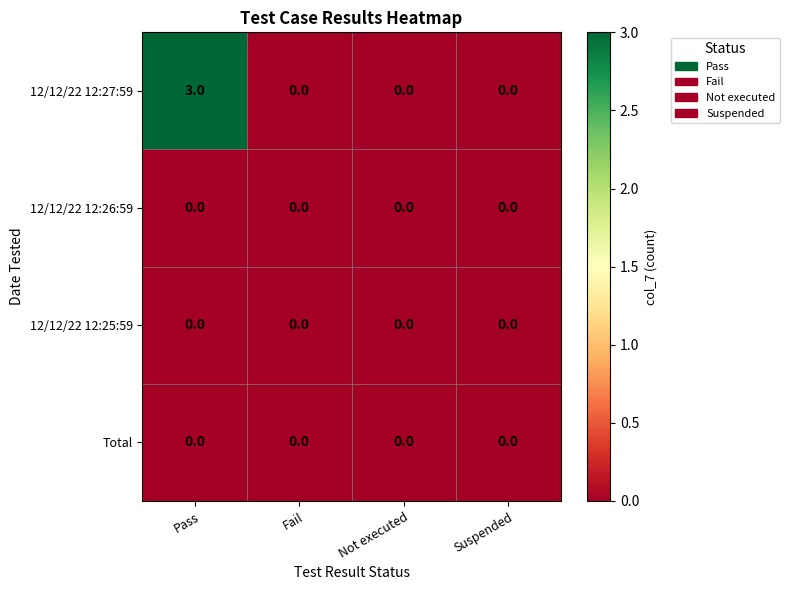

Which series has the largest total across all categories?

12/12/22 12:27:59